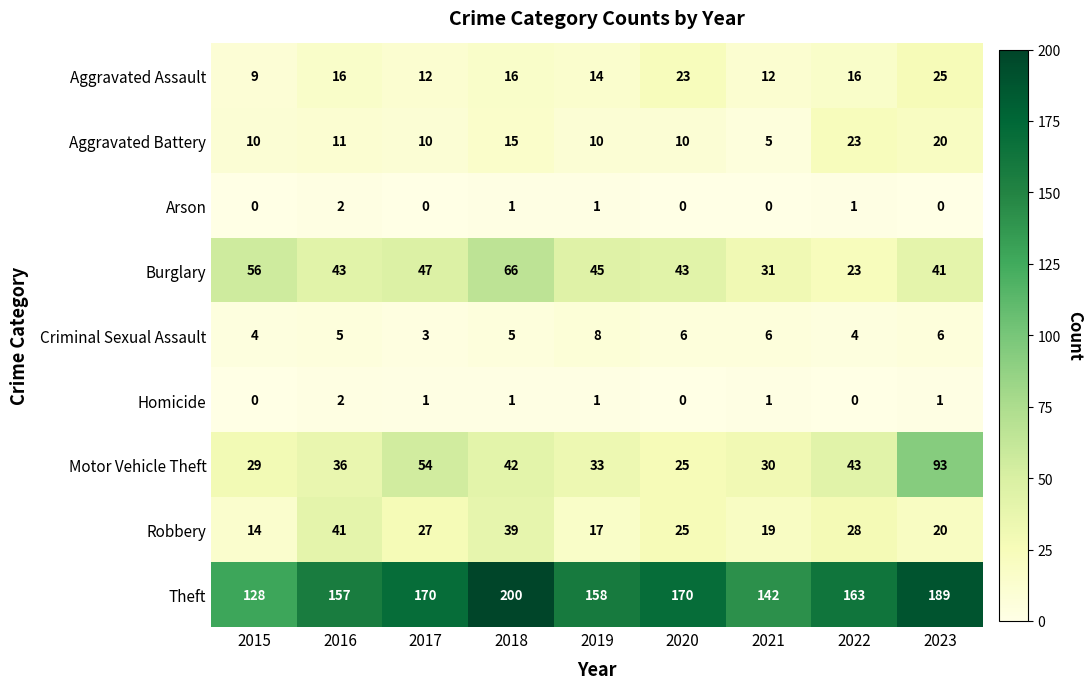

What is the total value across all series at 2020?

302